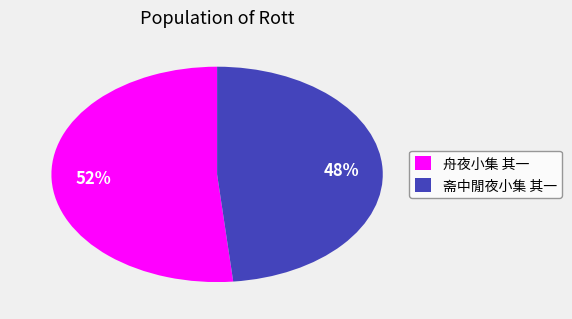

To the nearest percent, what portion does 斋中閒夜小集 其一 represent?

48%